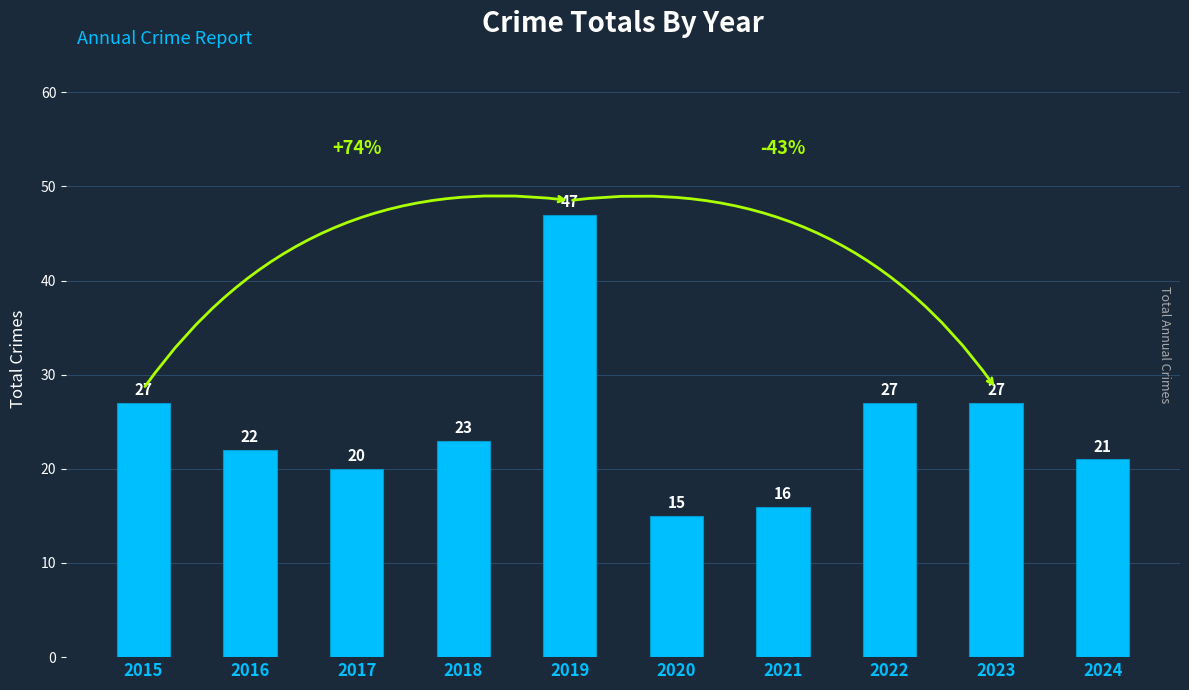

Approximately how many times larger is the value at 2018 compared to 2015?

0.9